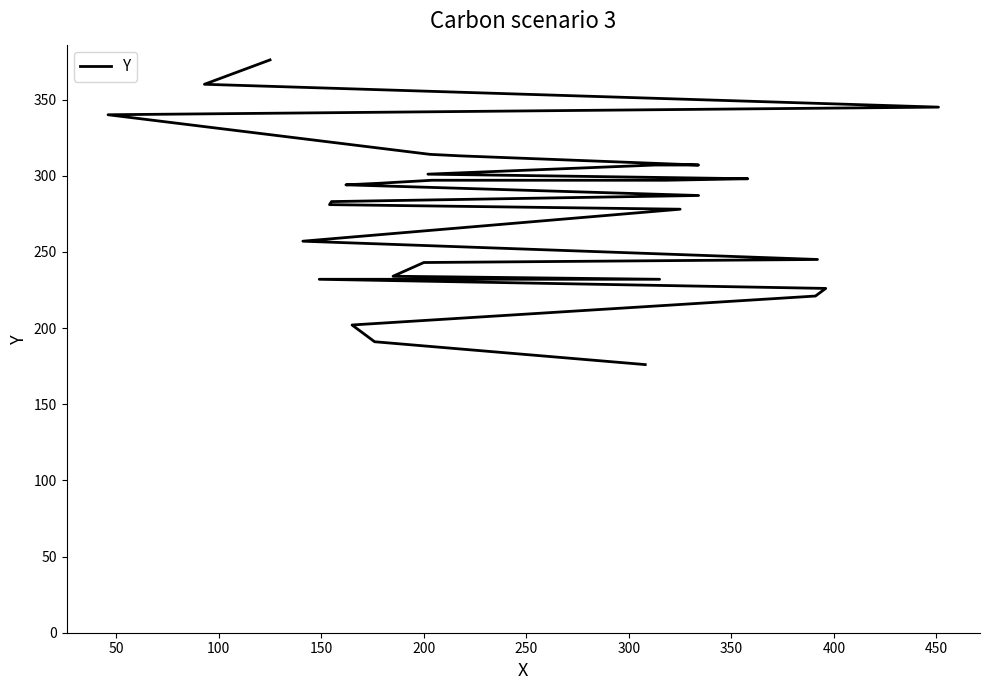

Does the chart have visible grid lines?

No